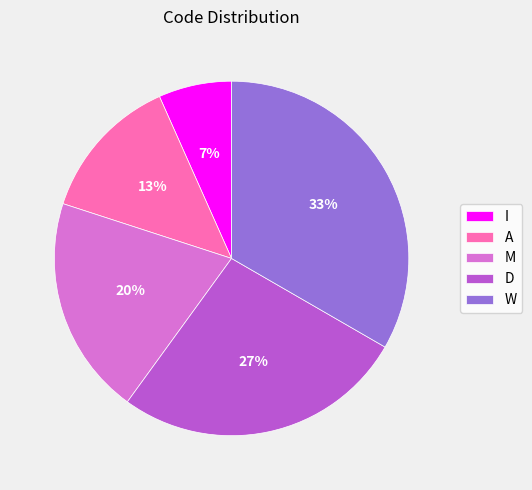

Count the number of slices in the pie.

5